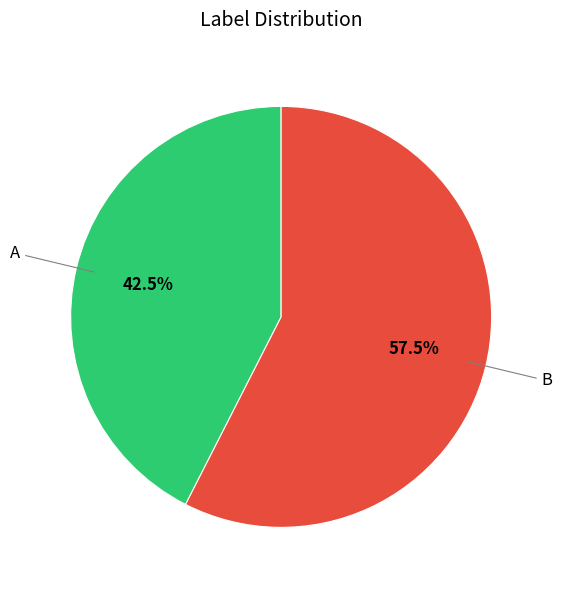

How many slices are in this pie chart?

2